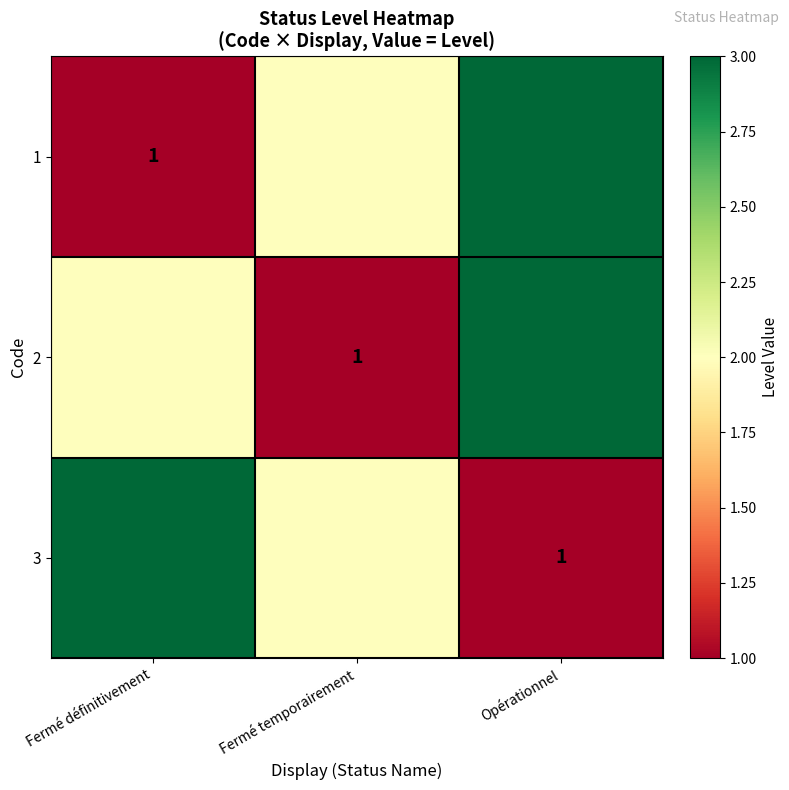

Which has a higher value, Opérationnel or Fermé définitivement?

Opérationnel